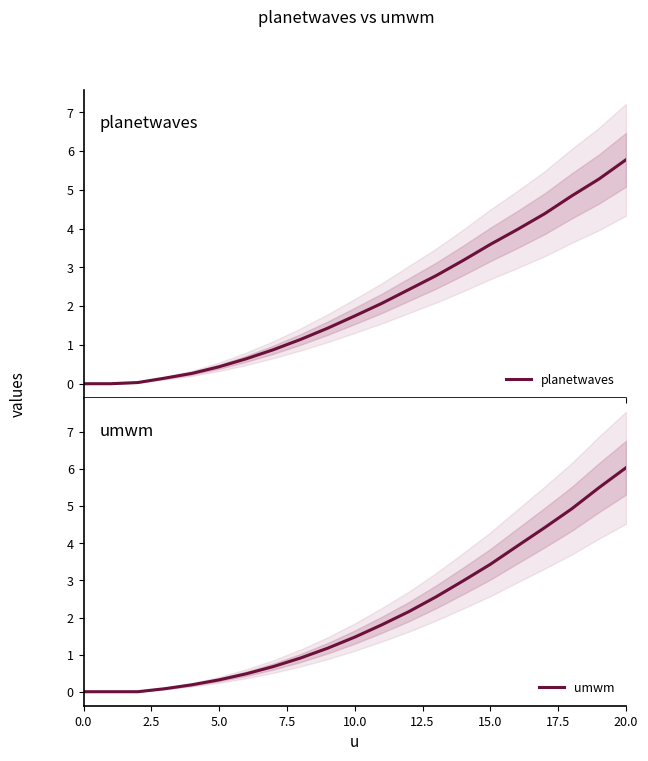

Count the number of categories in the chart.

21